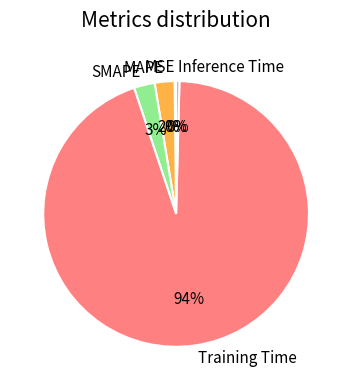

To the nearest percent, what is the combined percentage of Training Time and Inference Time?

95%